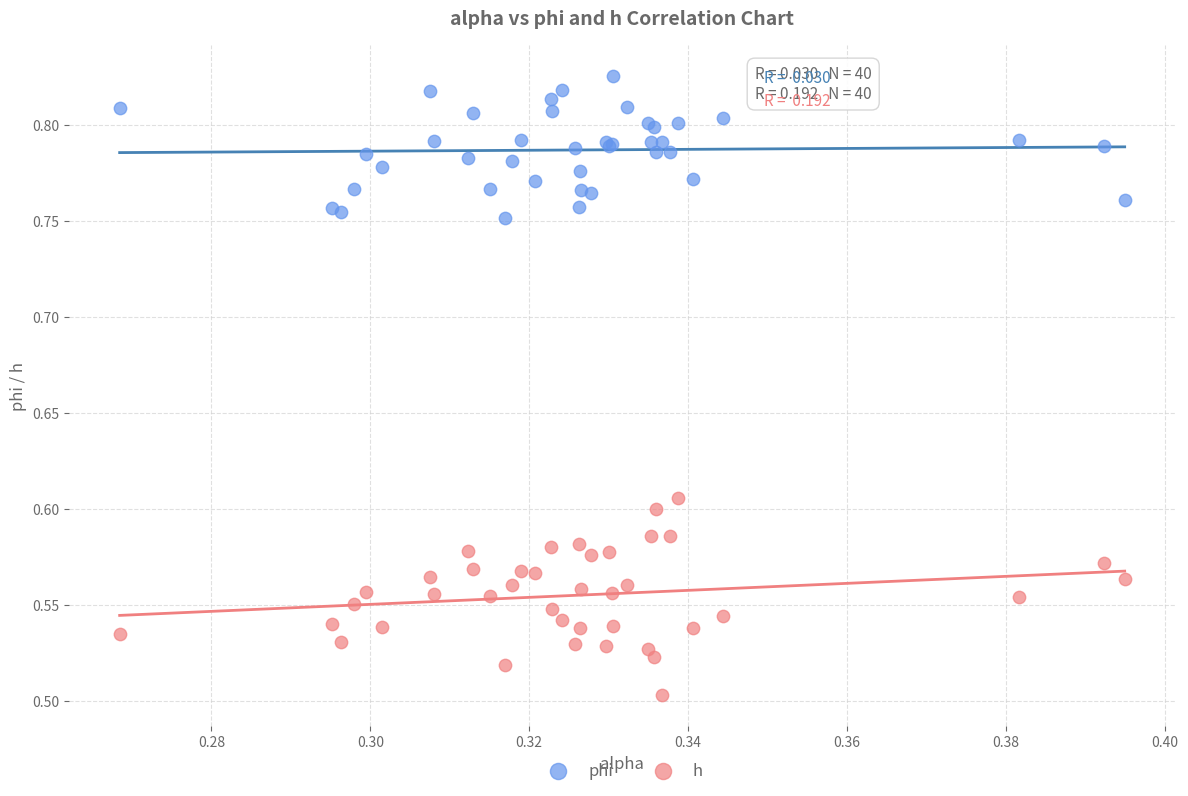

Which series contains the highest Y value?

phi